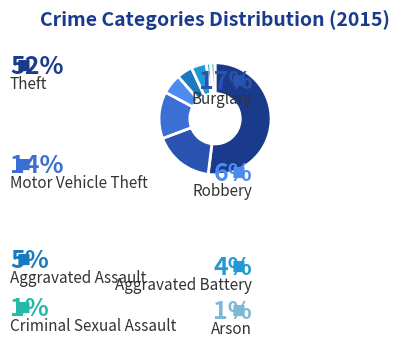

To the nearest percent, what is the combined percentage of Arson and Theft?

53%